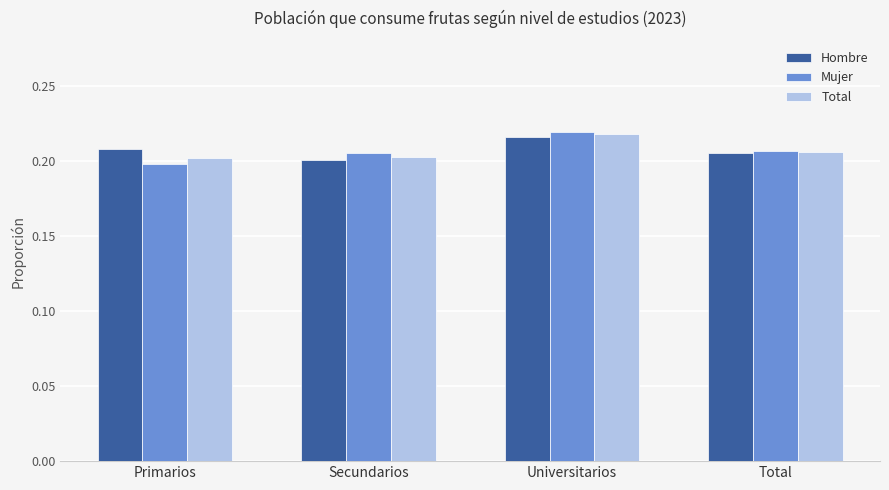

Between Secundarios and Universitarios, which series saw the biggest shift?

Hombre